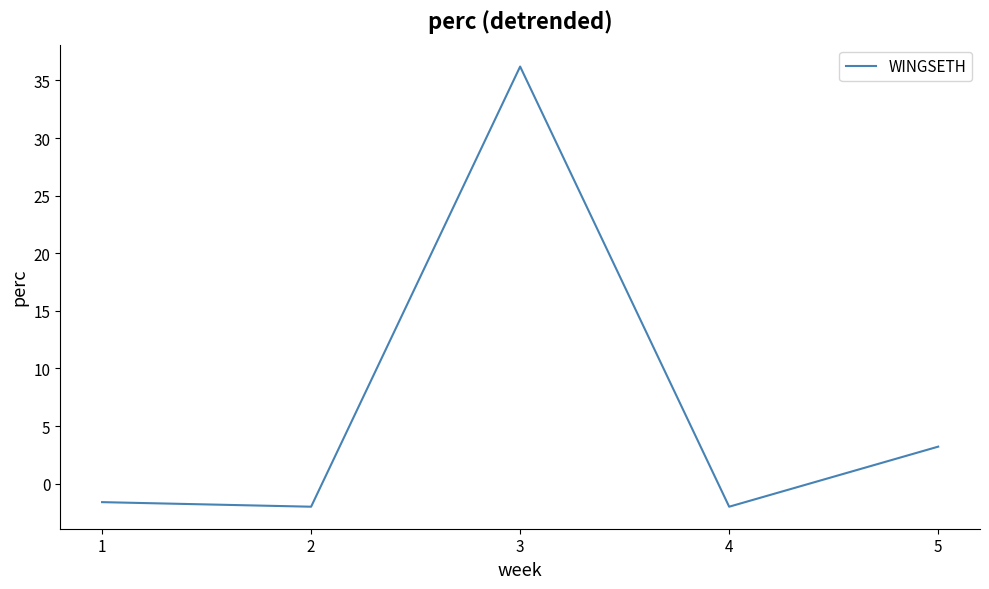

How many interior local peaks (higher than both neighbors) does the data have?

1